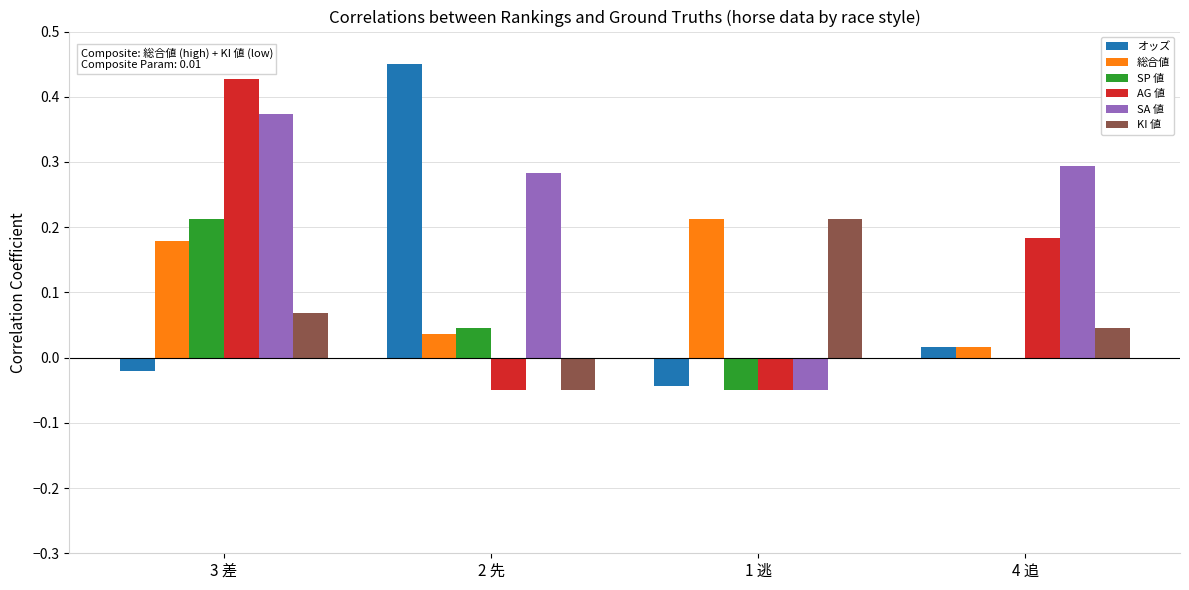

Between 3 差 and 4 追, which series saw the biggest shift?

AG 値